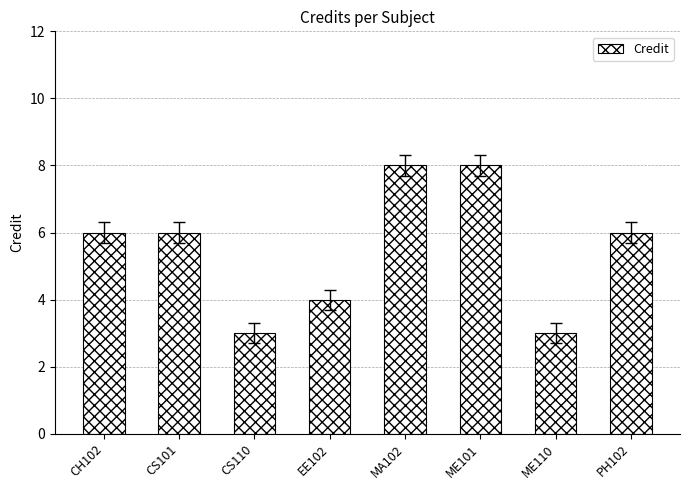

Reading left to right, transcribe all the data shown in this chart.

6	6	3	4	8	8	3	6